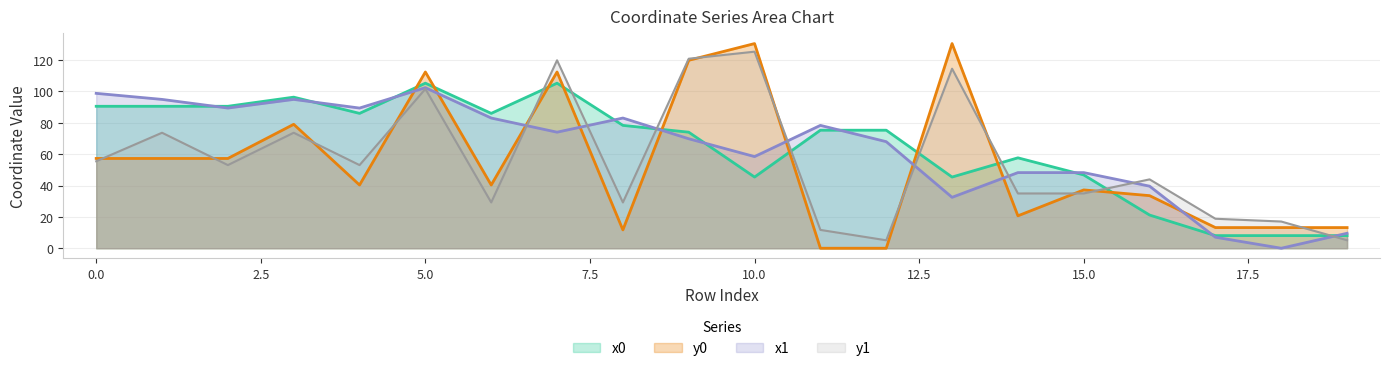

How many lines are shown in the chart?

4